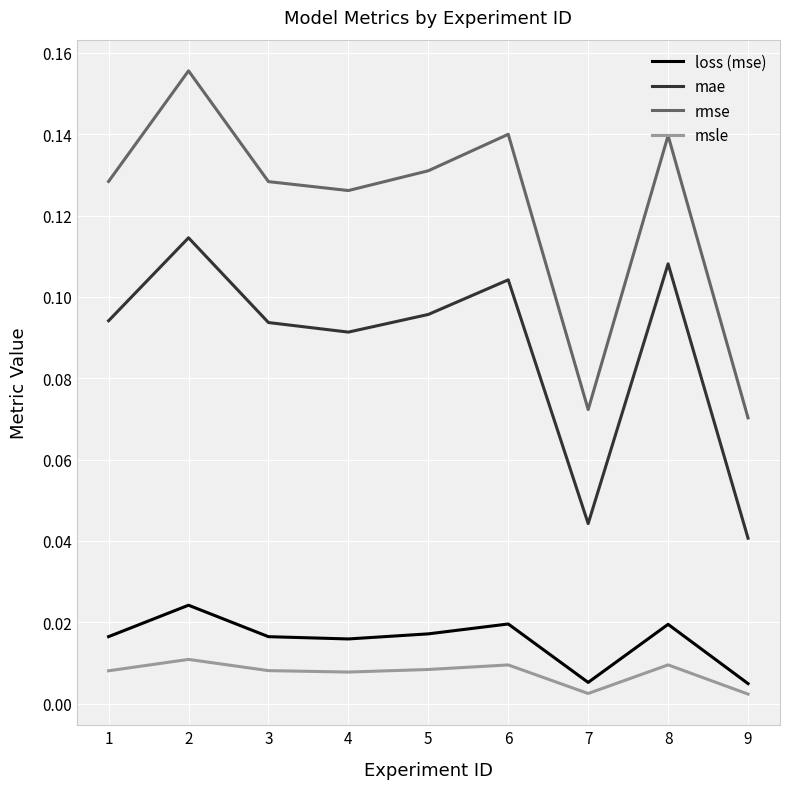

Is it true that rmse equals 0.1 at 2?

False